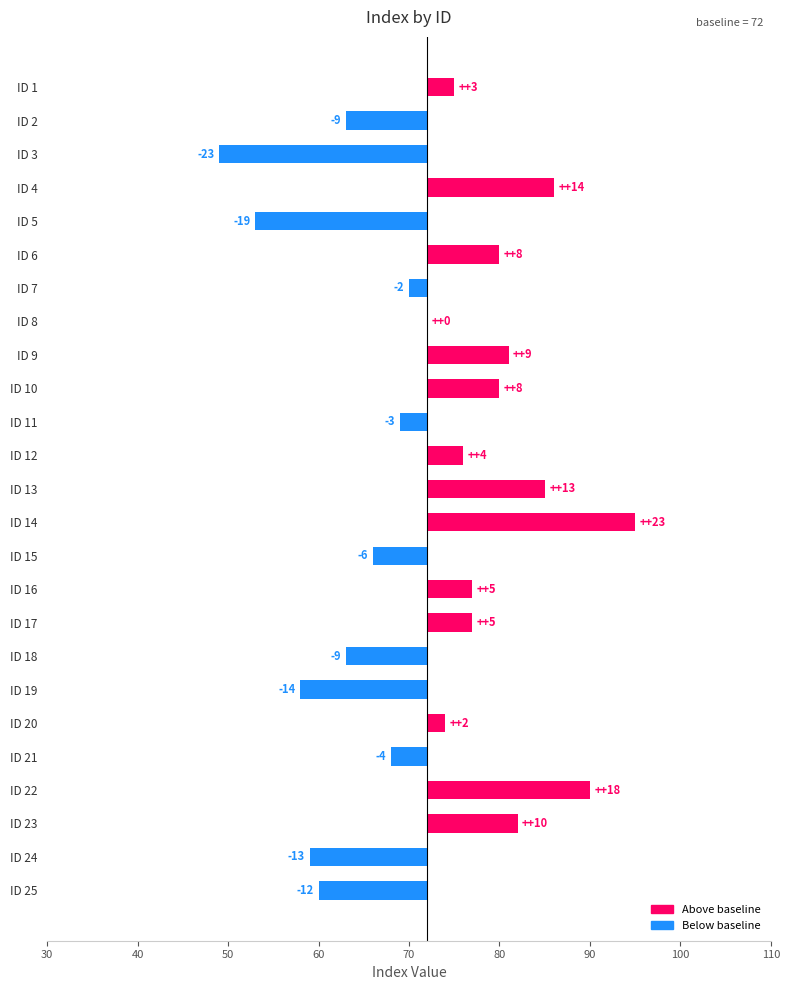

What is the difference between the maximum and minimum values?

46